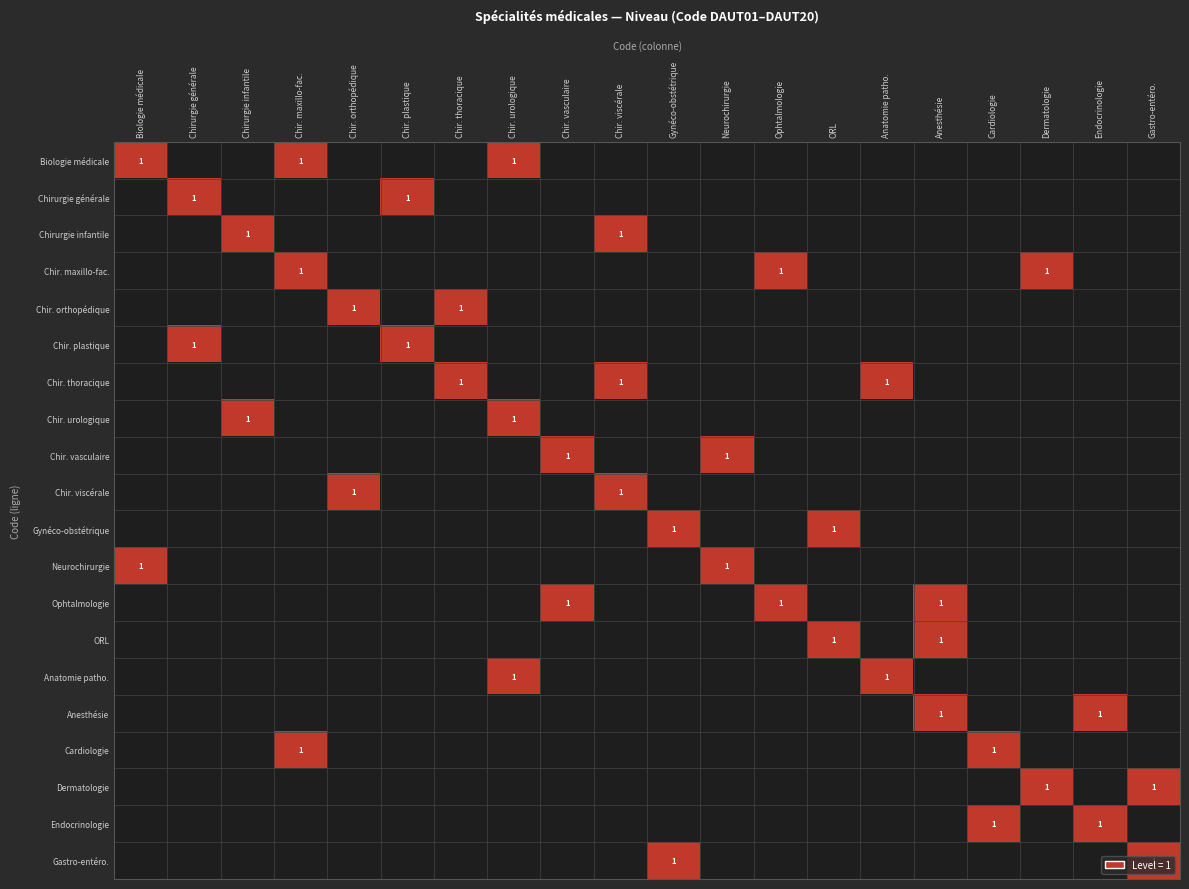

The value of Endocrinologie at Endocrinologie is 1. True or false?

True